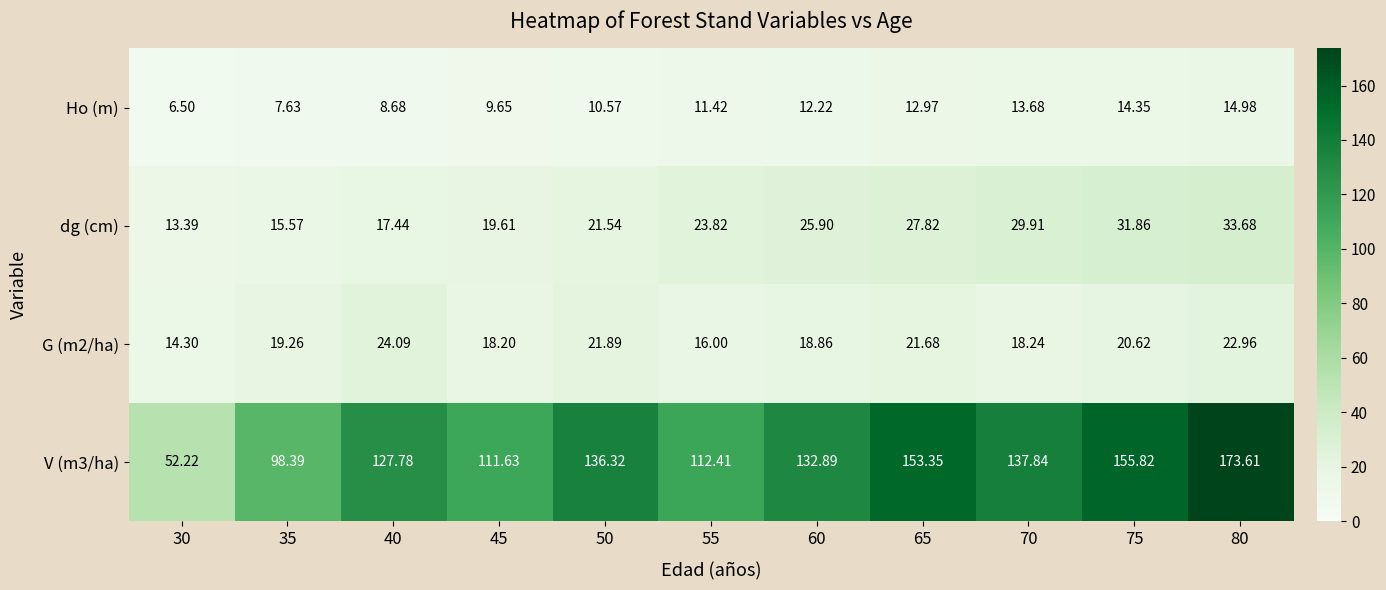

How many values in the dg (cm) series exceed 23?

6